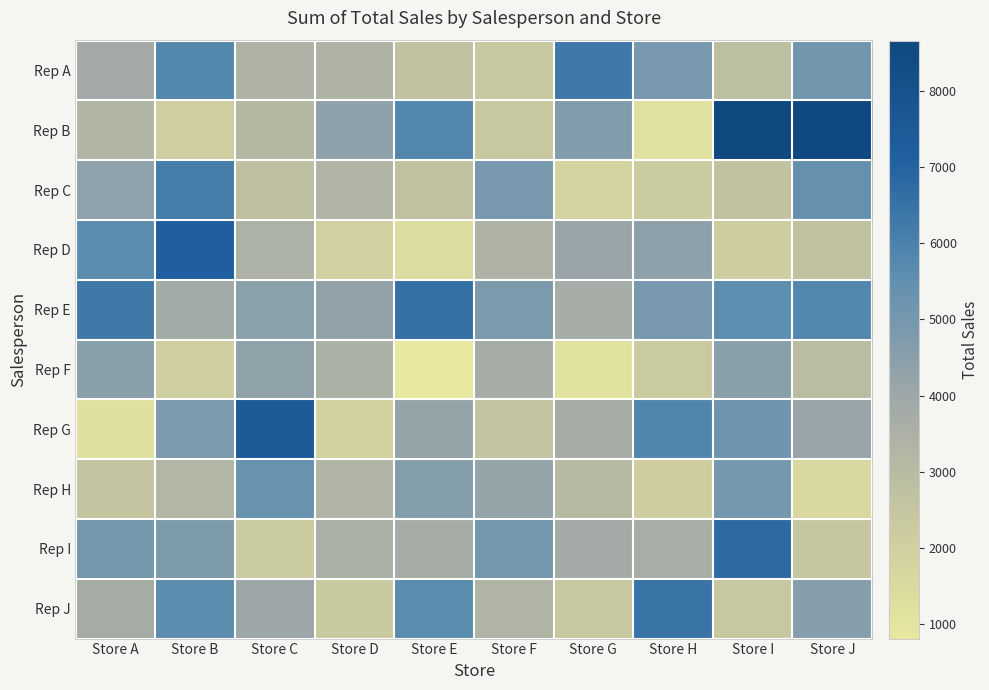

Between Store H and Store C, which is larger?

Store H